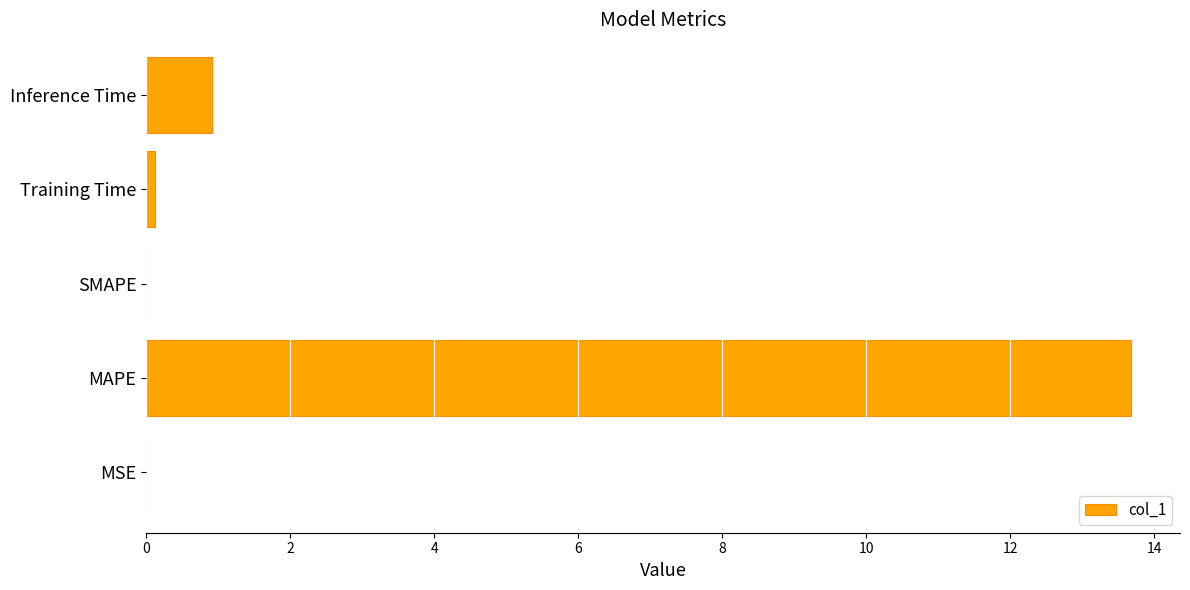

What is the change in value from SMAPE to Inference Time?

+0.9